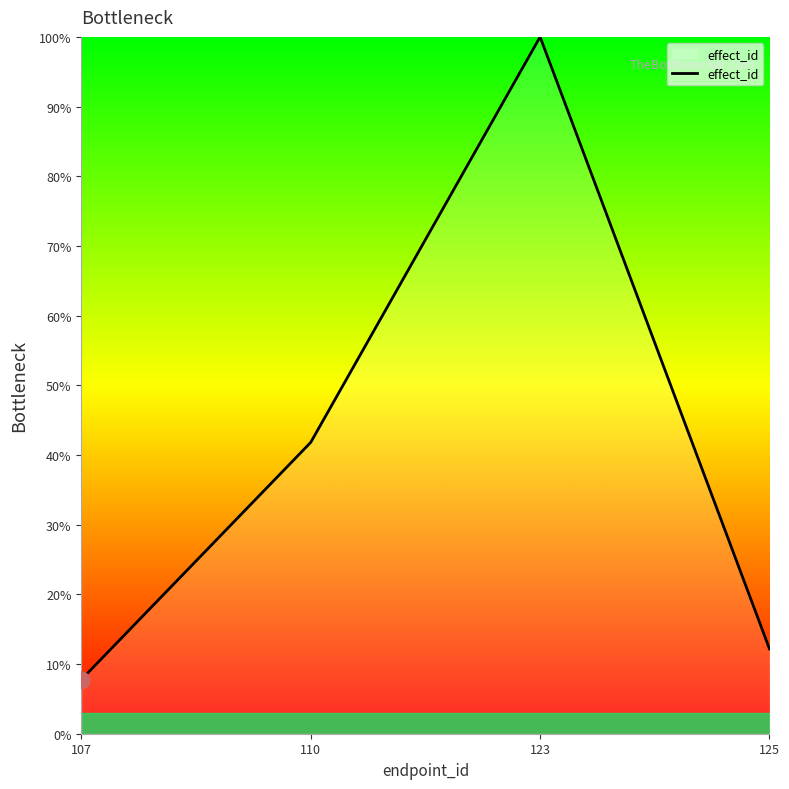

What is the sum of the values at 123 and 125?

112.2